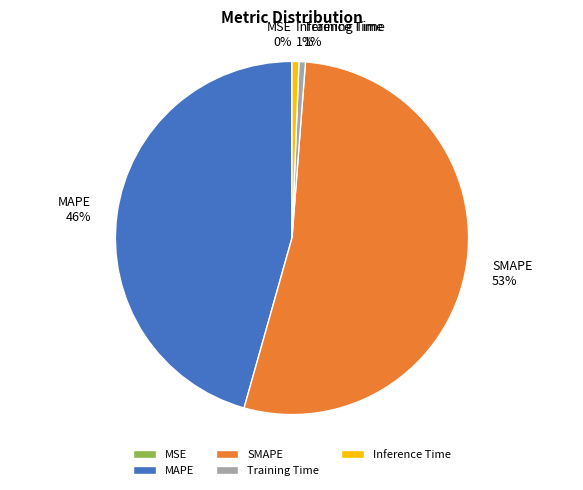

Which has a higher value, MAPE or Inference Time?

MAPE